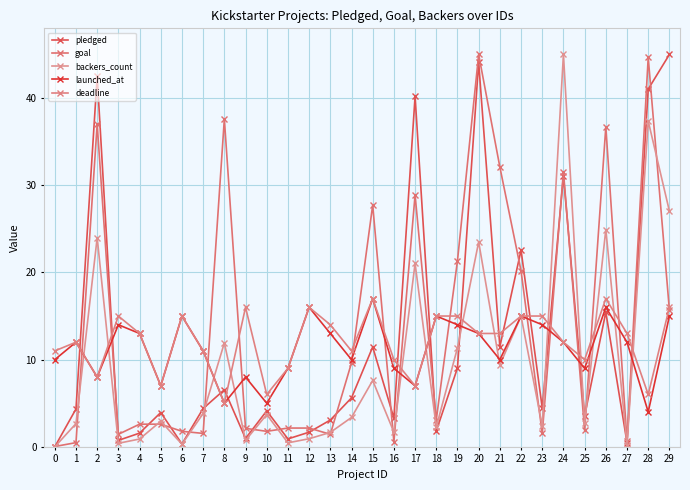

What is the total value across all series at 9?

27.8